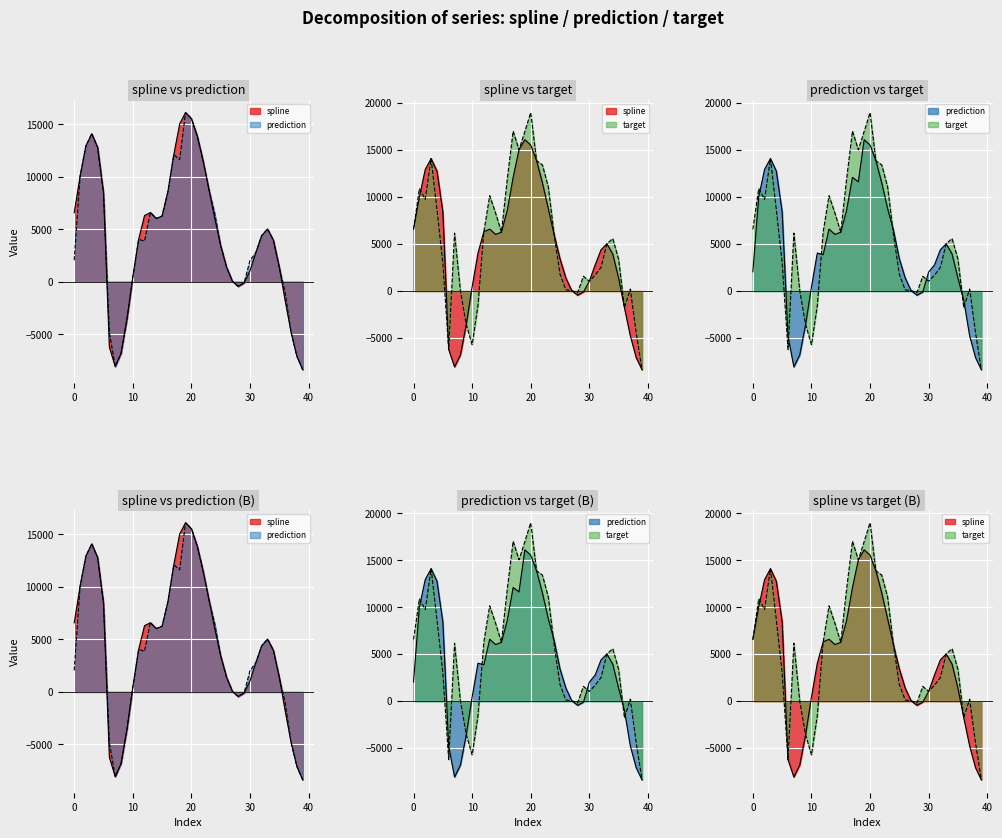

At which label does prediction first exceed 4046?

1